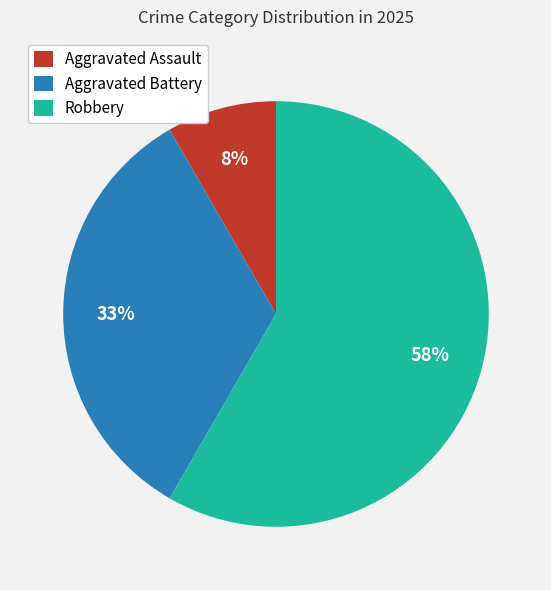

Do Robbery and Aggravated Battery together represent more than half of the pie?

Yes